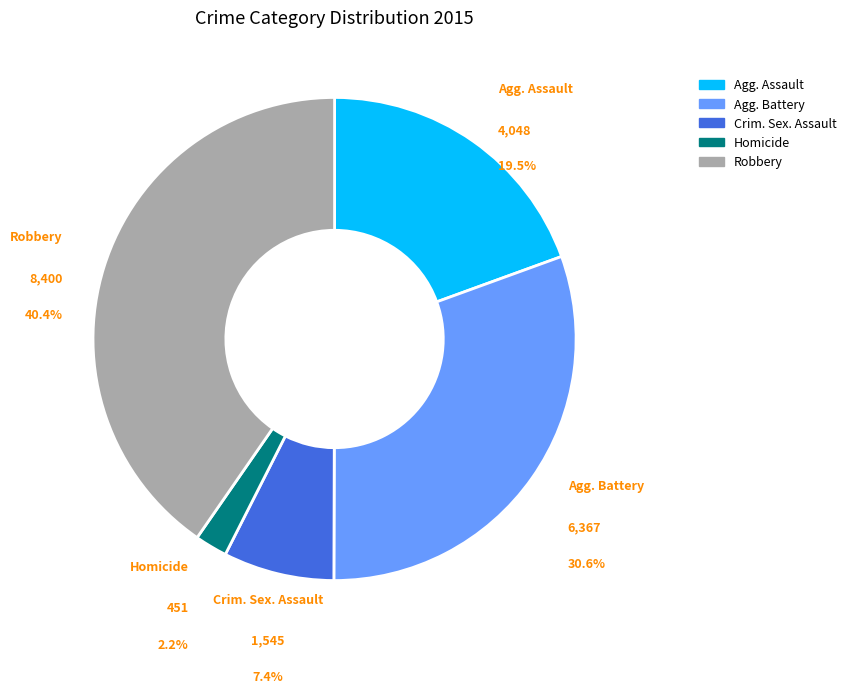

Is there a majority slice in this chart?

No